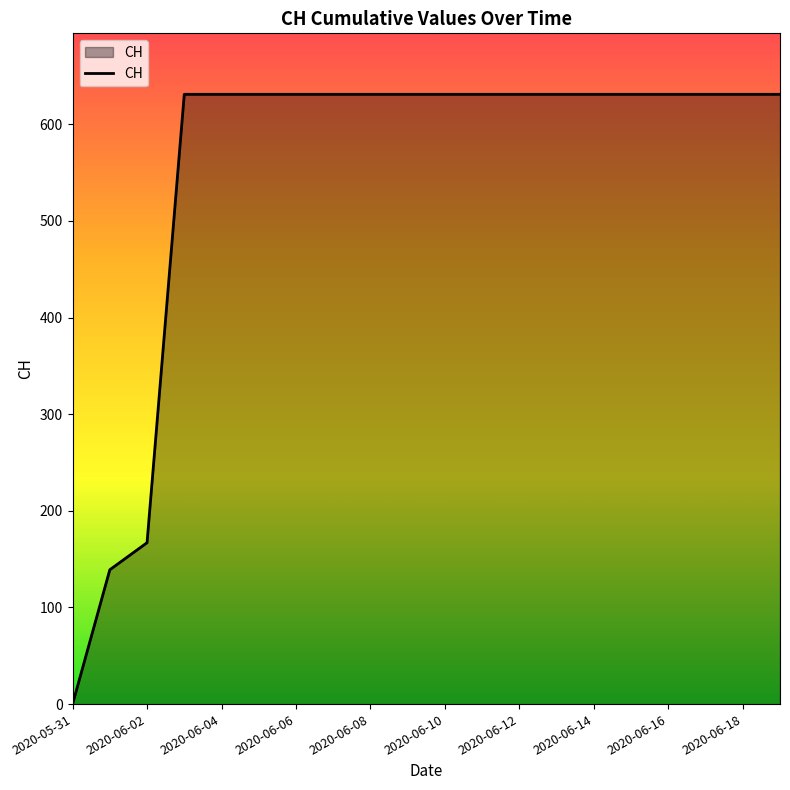

What is the maximum value shown in the chart?

631